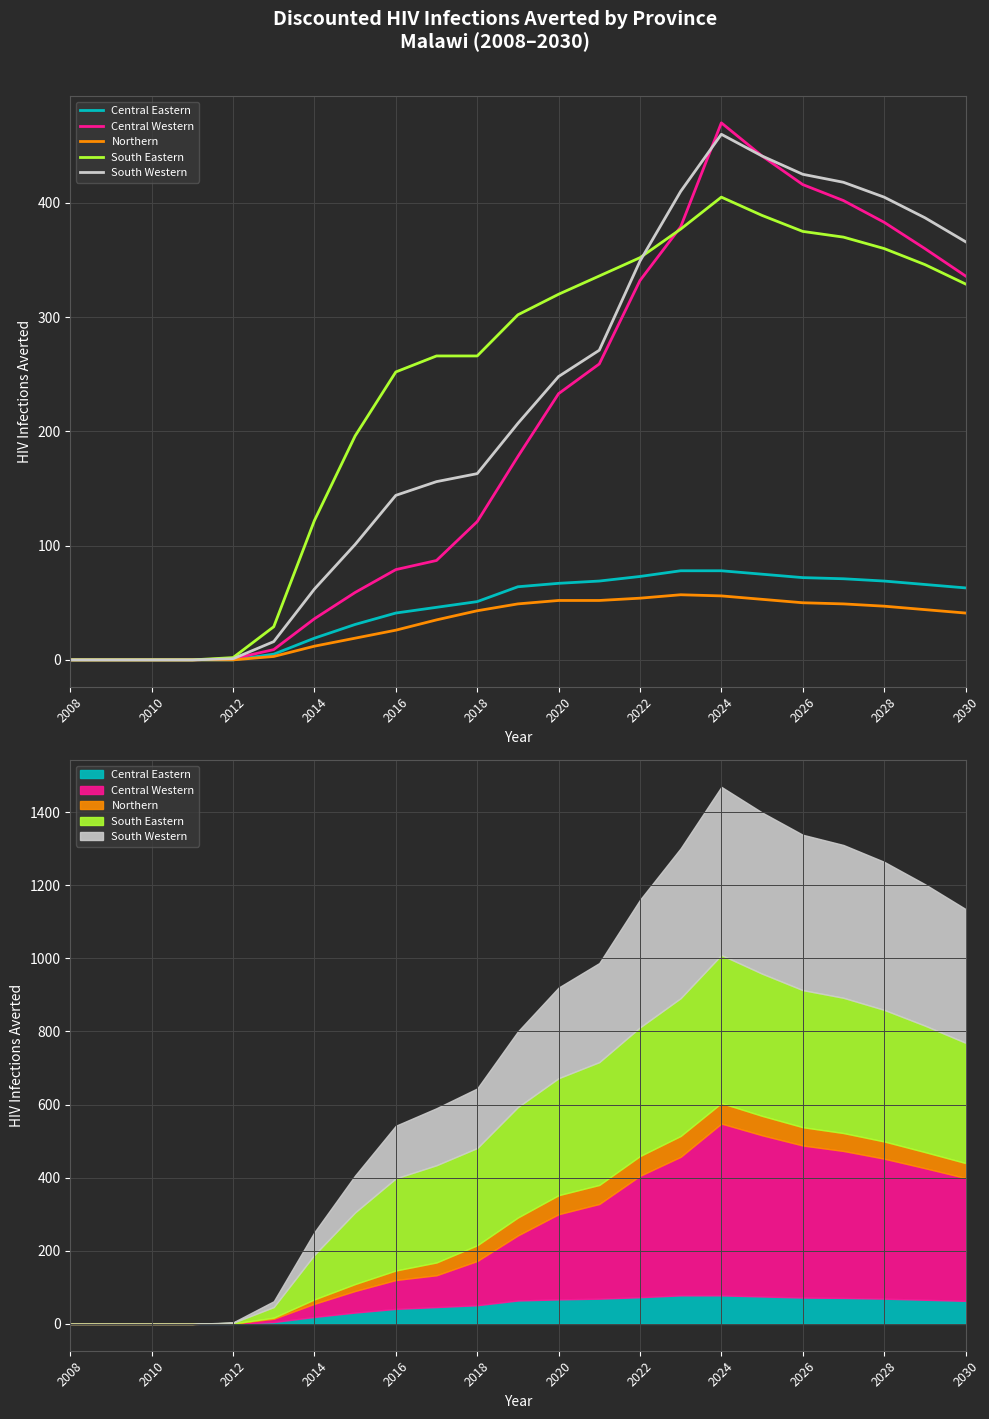

Reading right to left, list all the values displayed in this chart.

Central Eastern: 63	66	69	71	72	75	78	78	73	69	67	64	51	46	41	31	19	5	0	0	0	0	0
Central Western: 336	360	383	402	416	441	470	379	332	259	233	178	121	87	79	59	36	9	1	0	0	0	0
Northern: 41	44	47	49	50	53	56	57	54	52	52	49	43	35	26	19	12	3	0	0	0	0	0
South Eastern: 329	346	360	370	375	389	405	377	352	336	320	302	266	266	252	196	122	29	2	0	0	0	0
South Western: 366	387	405	418	425	441	460	410	349	271	248	207	163	156	144	101	62	16	1	0	0	0	0